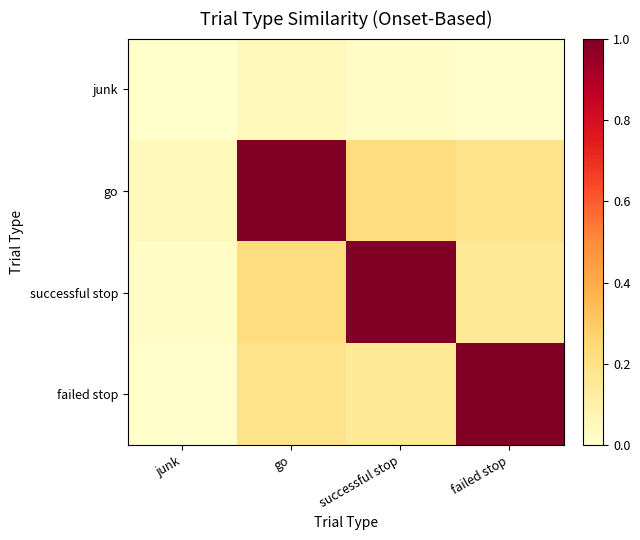

At how many categories does at least one series exceed 0?

4